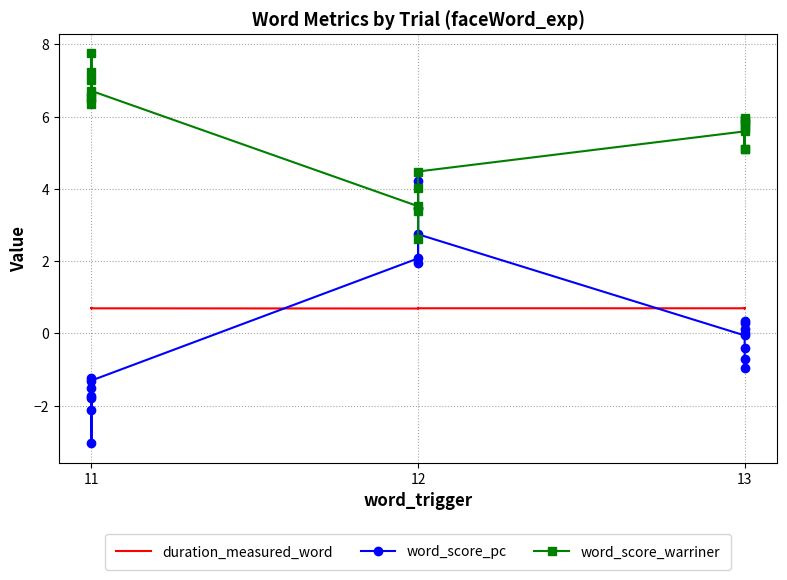

What is the highest value of the word_score_pc series?

4.2